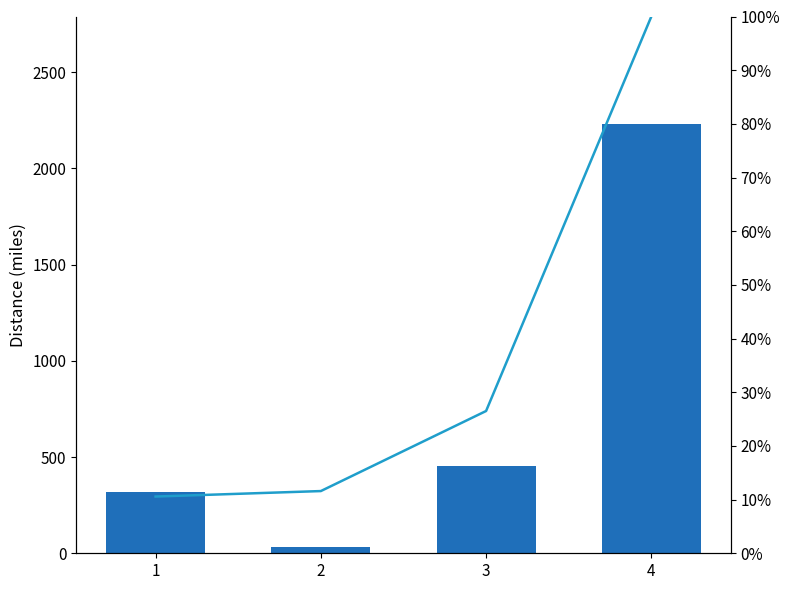

List the series in order of their peak value, highest first.

distance_miles, Cumulative %